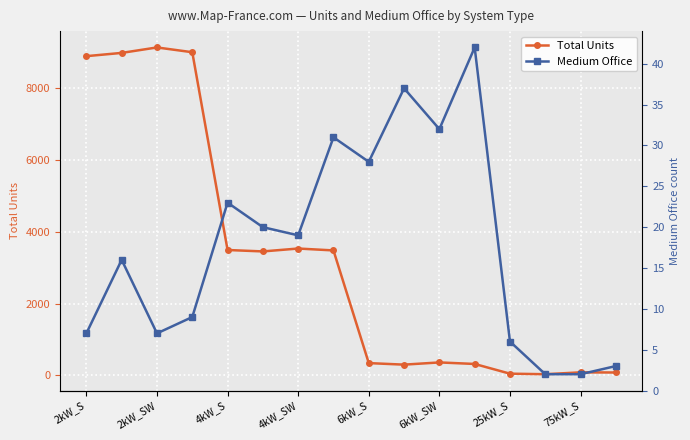

Rank the series by their average value, from highest to lowest.

Total Units, Medium Office